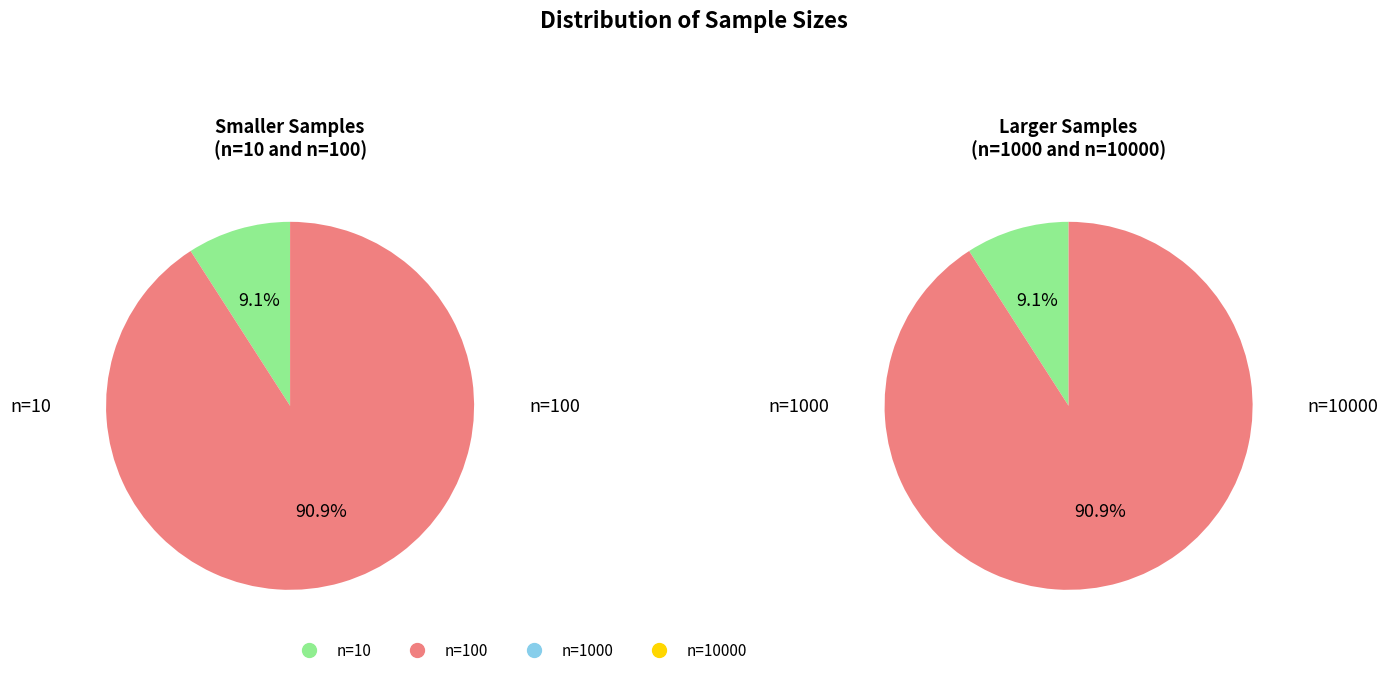

To the nearest percent, what is the average slice percentage?

25%